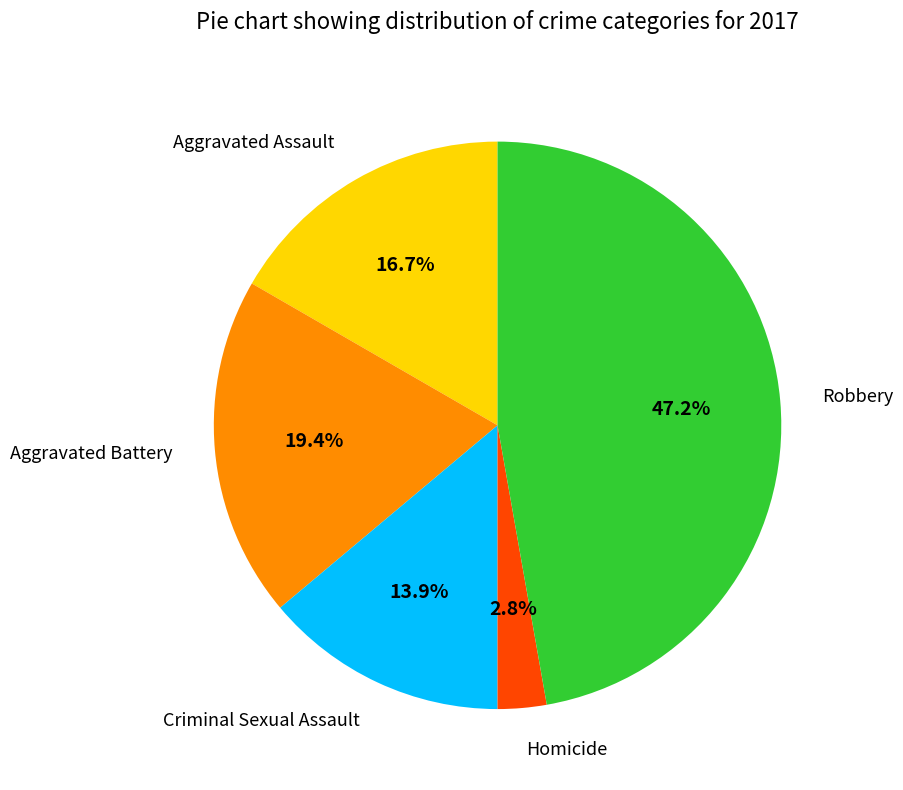

To the nearest percent, what is the combined percentage of Aggravated Assault and Aggravated Battery?

36%